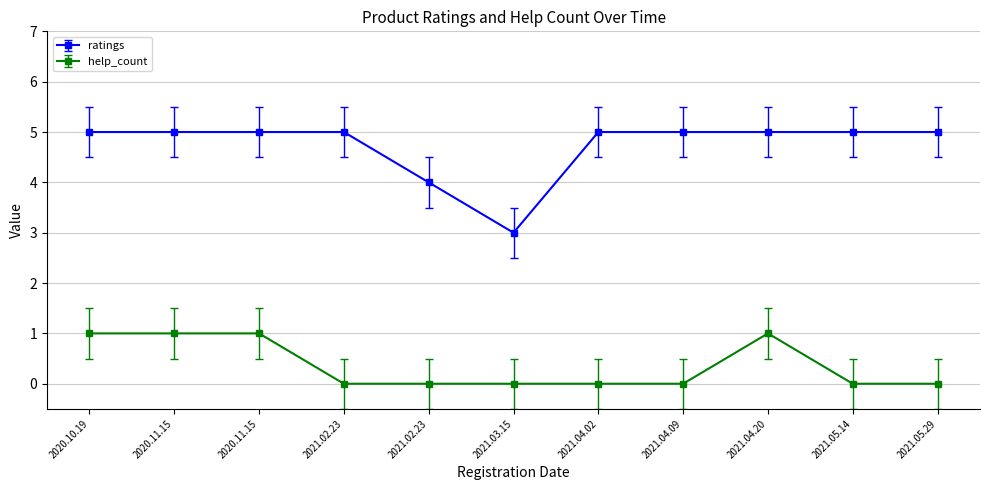

True or false: help_count has more than 2 points higher than both neighbors.

False